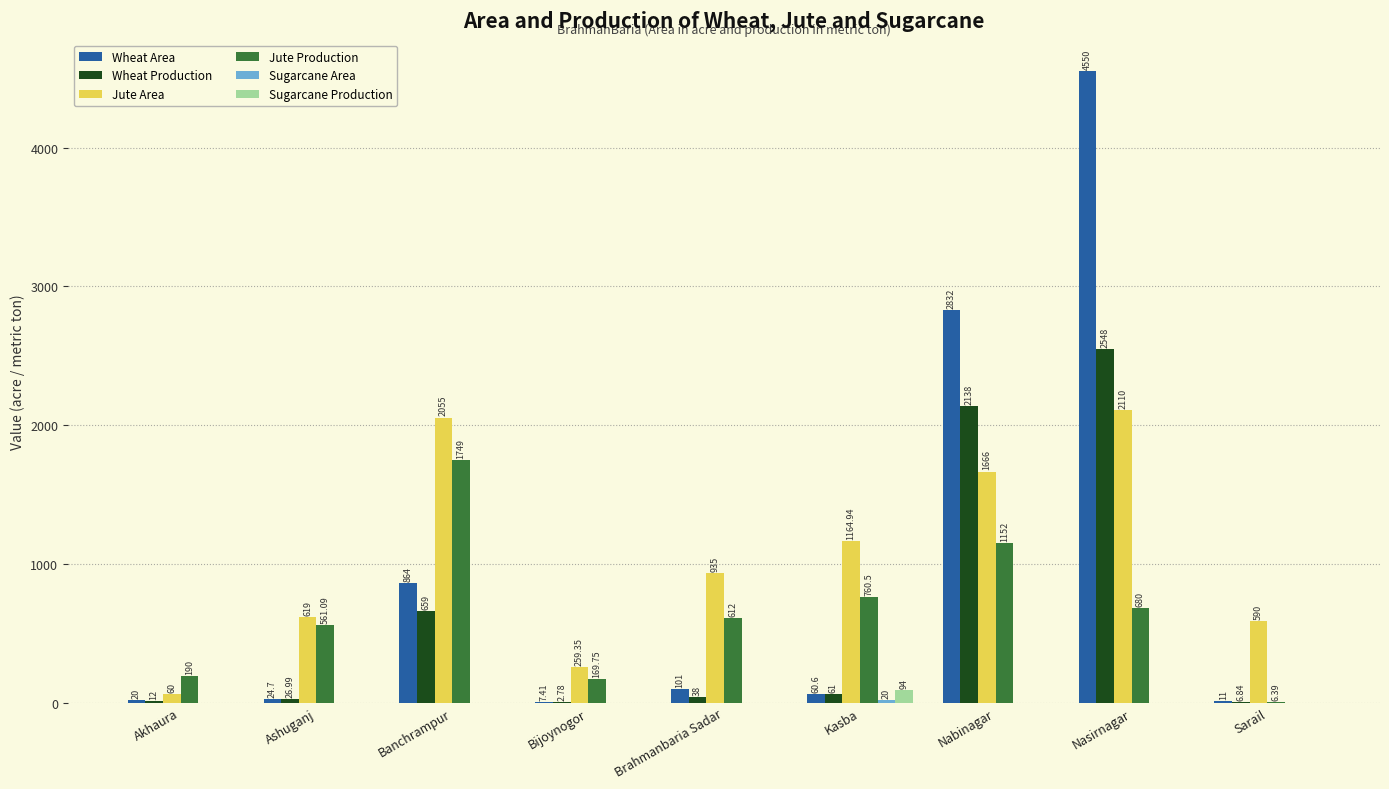

At which label does Jute Production first exceed 612?

Banchrampur